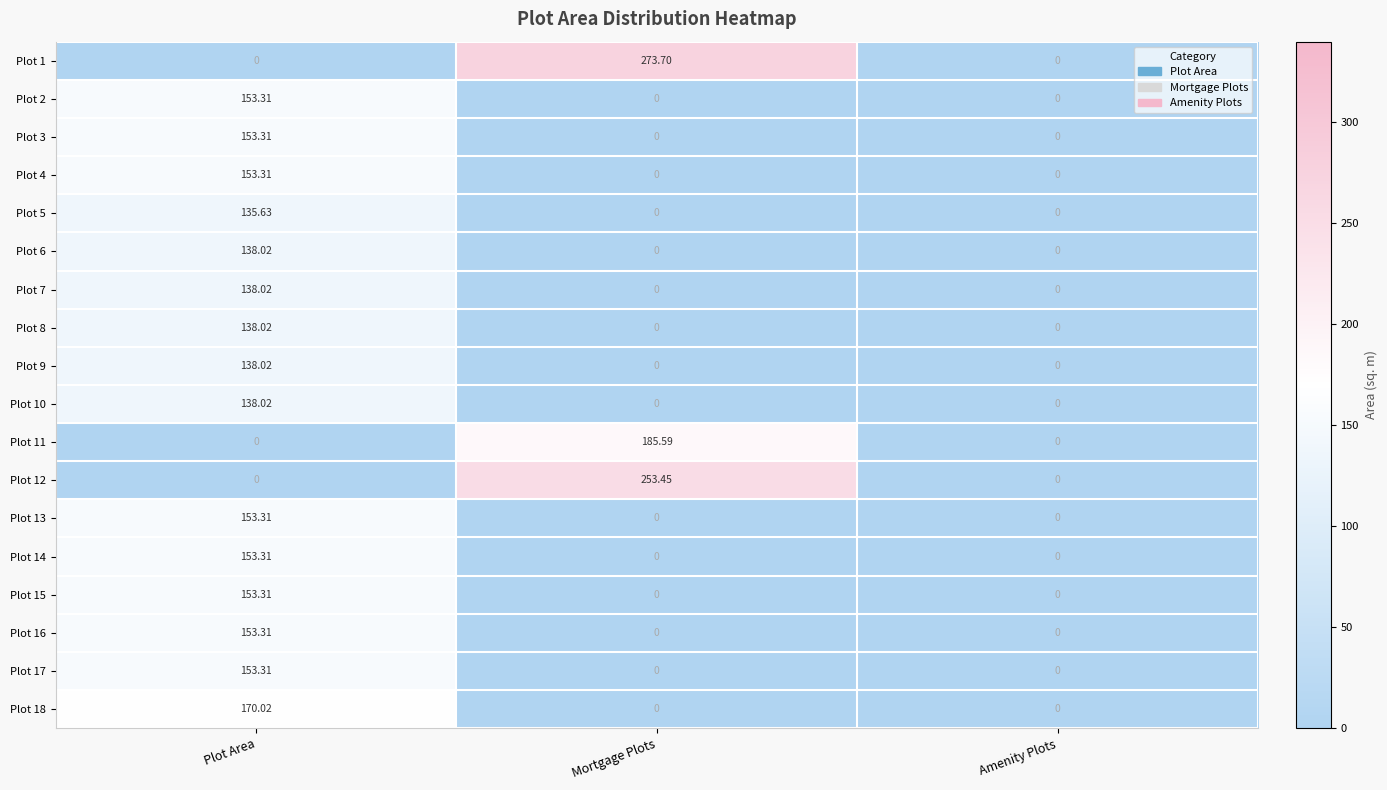

Which category has the highest value in the Plot 7 series?

Plot Area